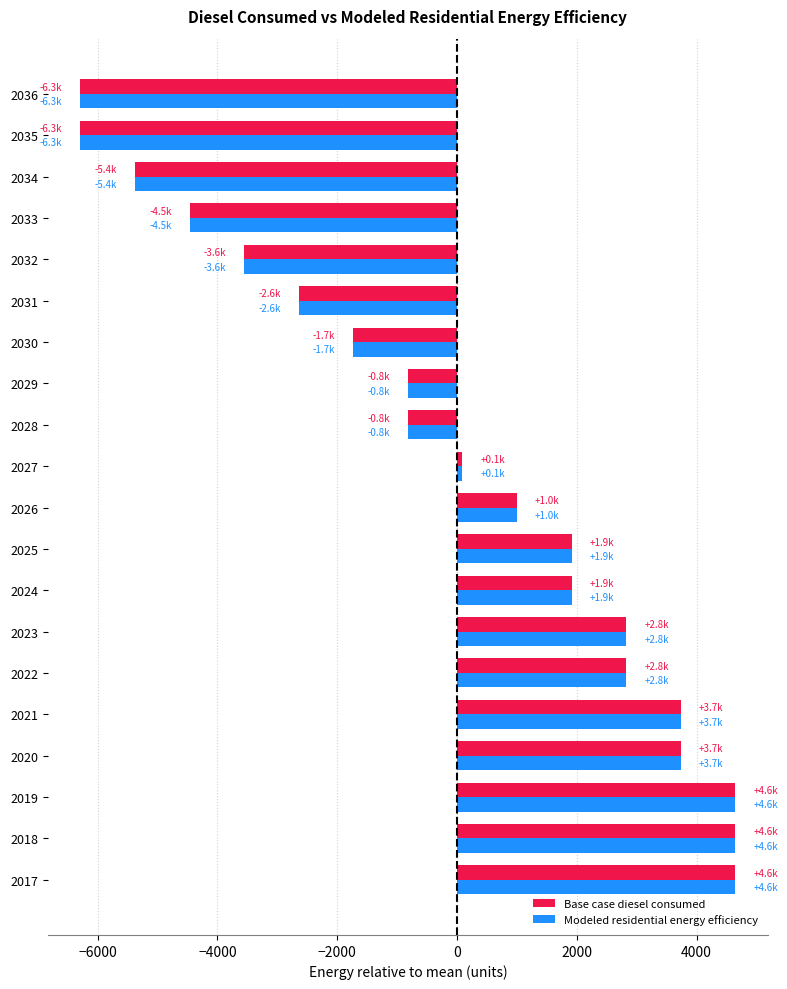

What is the total value across all series at 2017?

9295.4